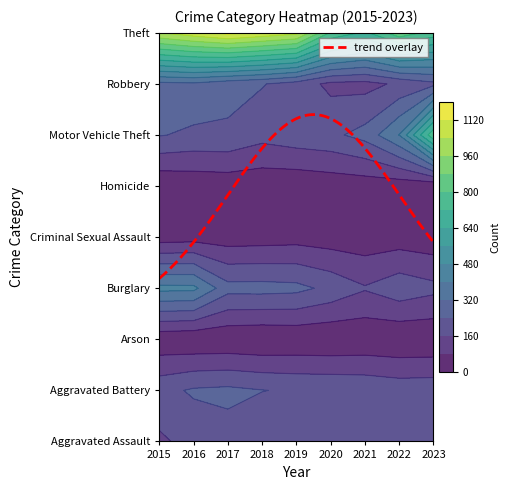

What is the difference between the highest and lowest values at 2021?

688